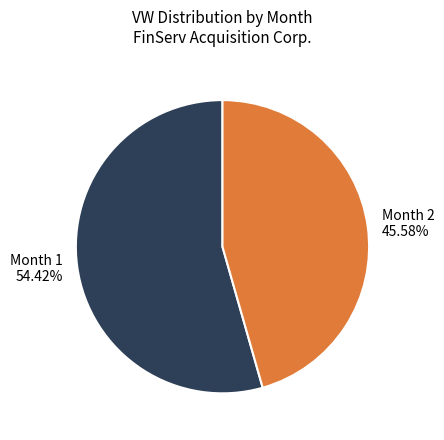

Which slice is the smallest?

Month 2